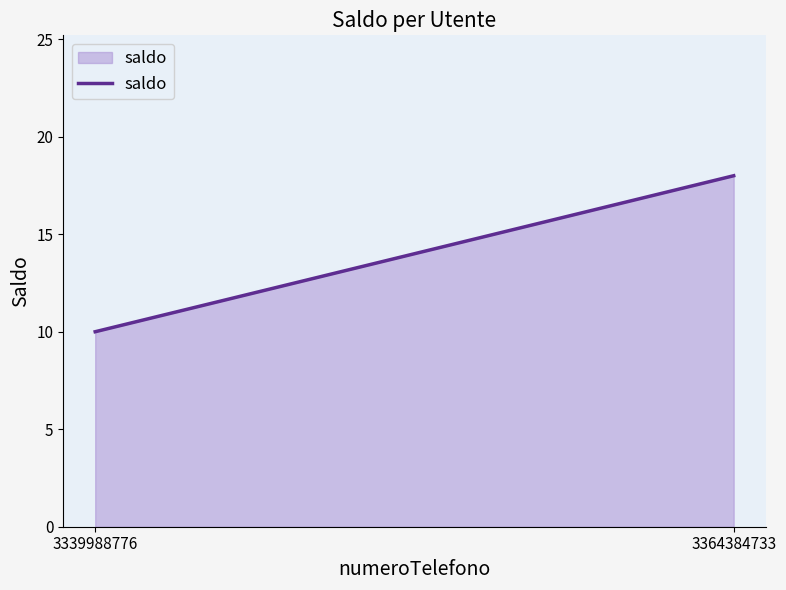

Reading right to left, transcribe all the data shown in this chart.

3364384733=18	3339988776=10